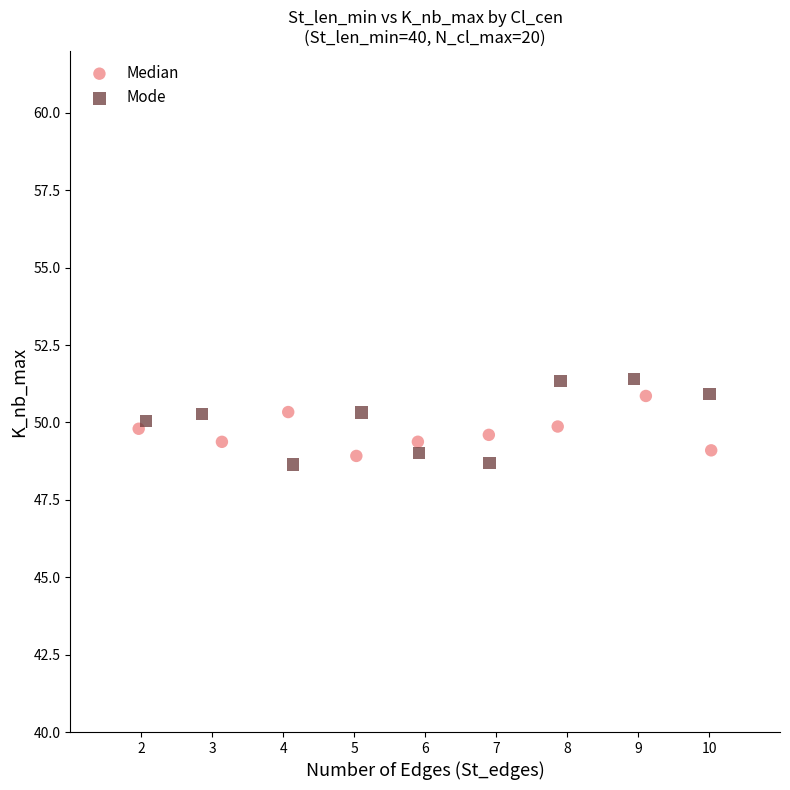

Which series has the widest spread of Y values?

Mode